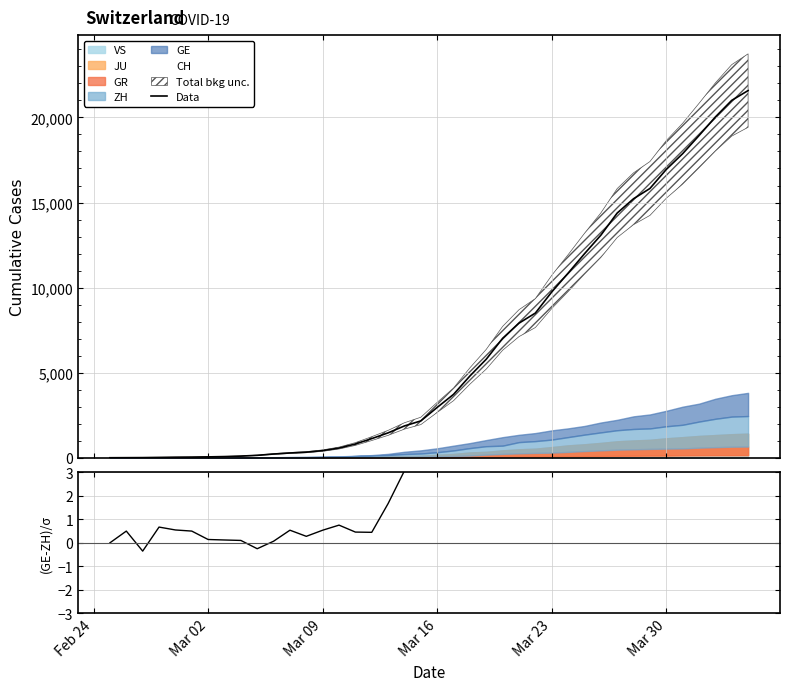

What is the difference between the maximum and minimum values in the (GE-ZH)/σ series?

9.6